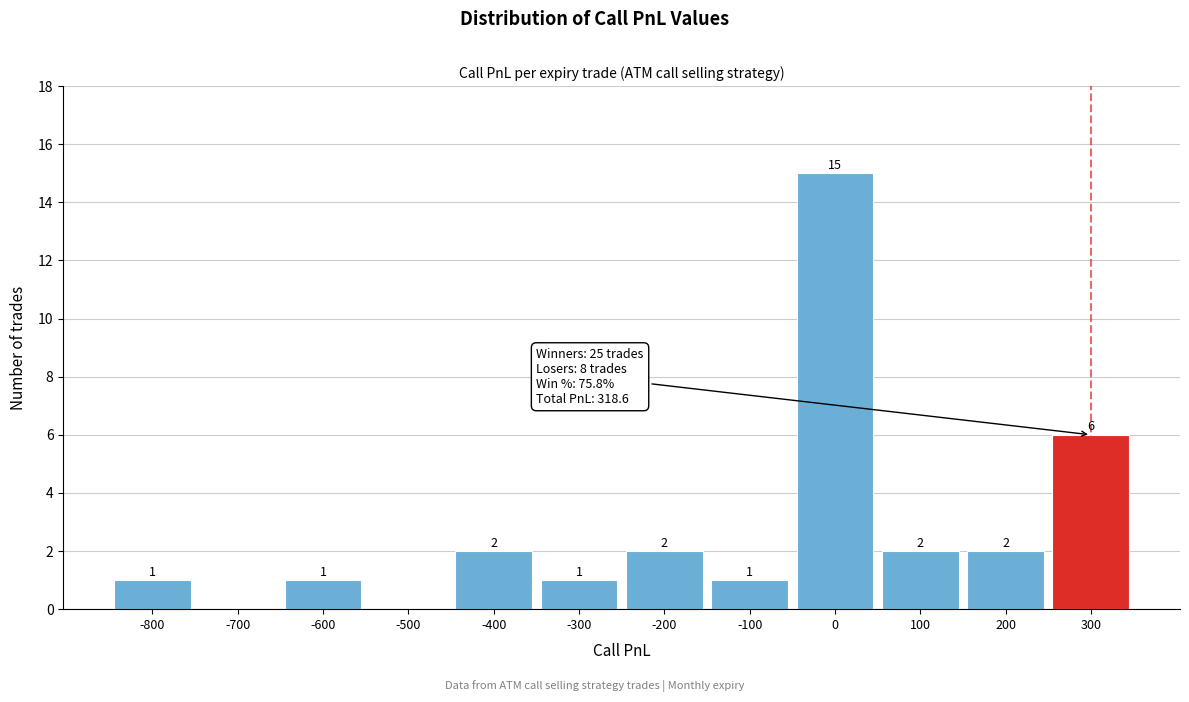

Reading left to right, what are all the values shown in this chart?

-800=1	-700=0	-600=1	-500=0	-400=2	-300=1	-200=2	-100=1	0=15	100=2	200=2	300=6